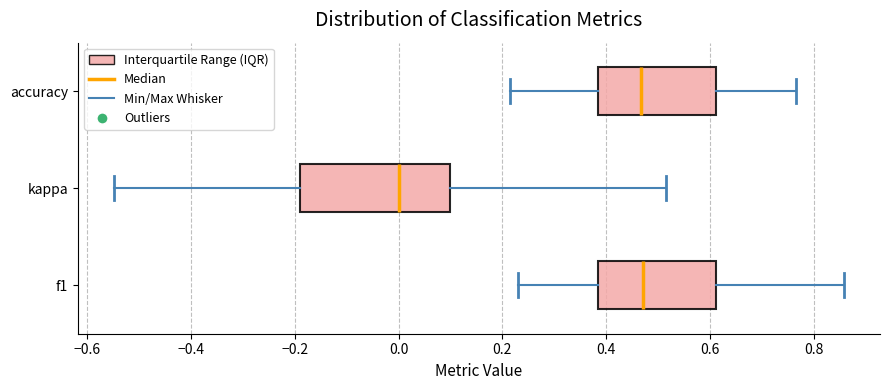

Where does the left whisker of the box for kappa end on the x-axis? The values are not printed on the chart, so give them approximately, as read against the axis.

-0.54